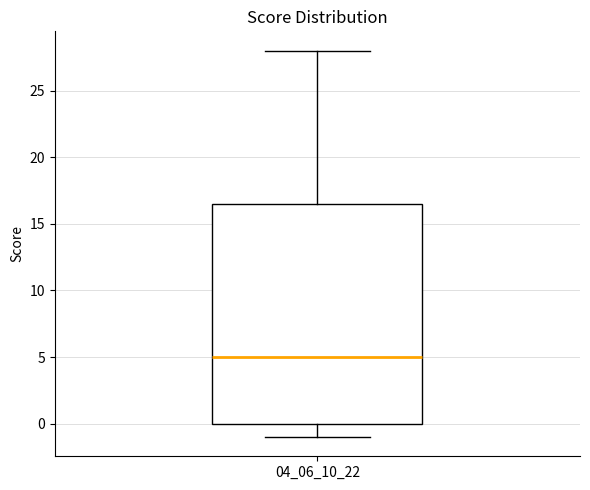

Where is the upper edge of the box at x = 04_06_10_22 on the y-axis? The values are not printed on the chart, so give them approximately, as read against the axis.

16.5